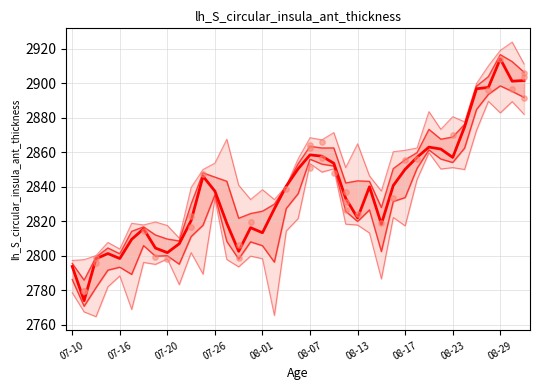

What is the ratio of the value at 36 to the value at 29?

1.0